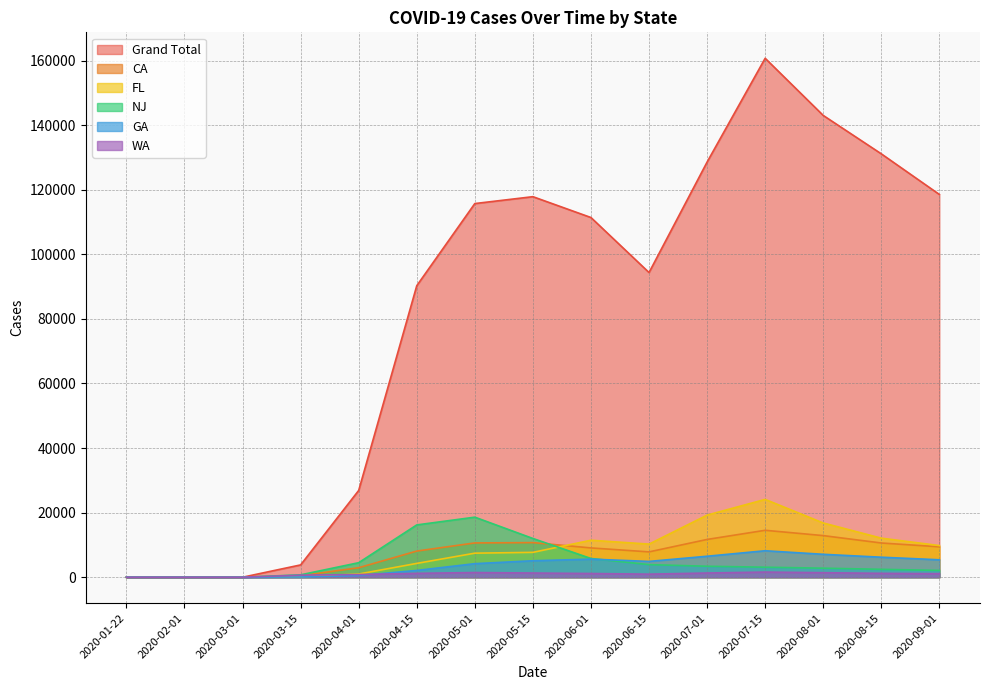

At which label is CA closest to 7267?

2020-06-15